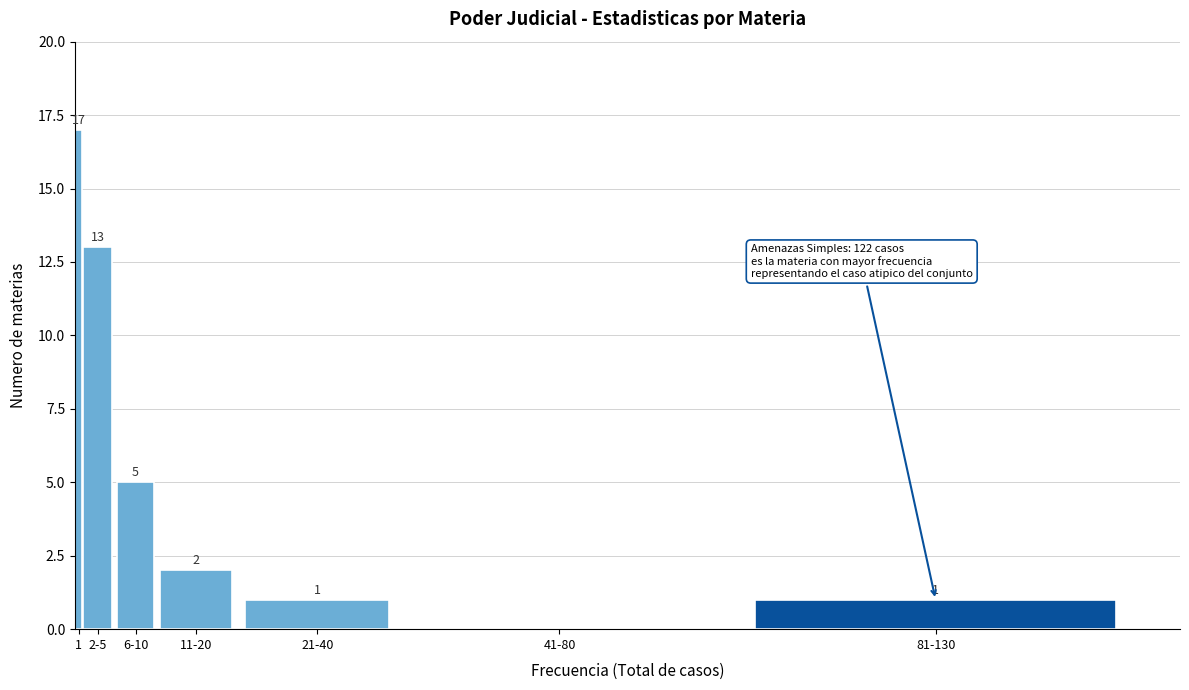

Reading left to right, extract all data points from this chart.

1=17	2-5=13	6-10=5	11-20=2	21-40=1	41-80=0	81-130=1